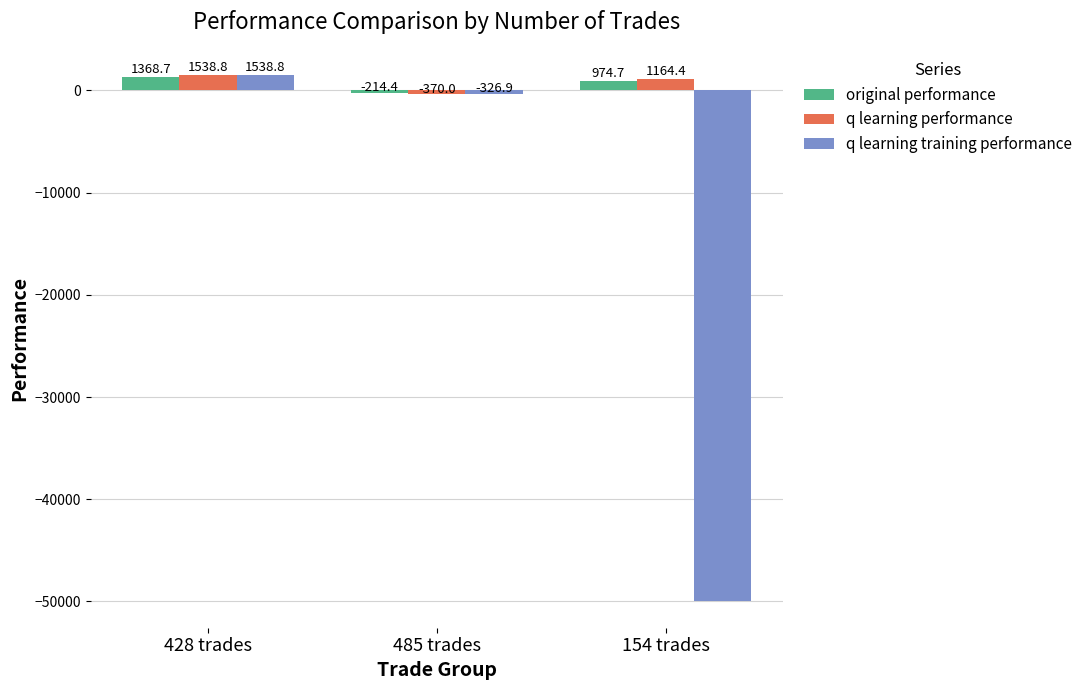

Is the value of q learning performance at 485 trades greater than the value of original performance at 485 trades?

No